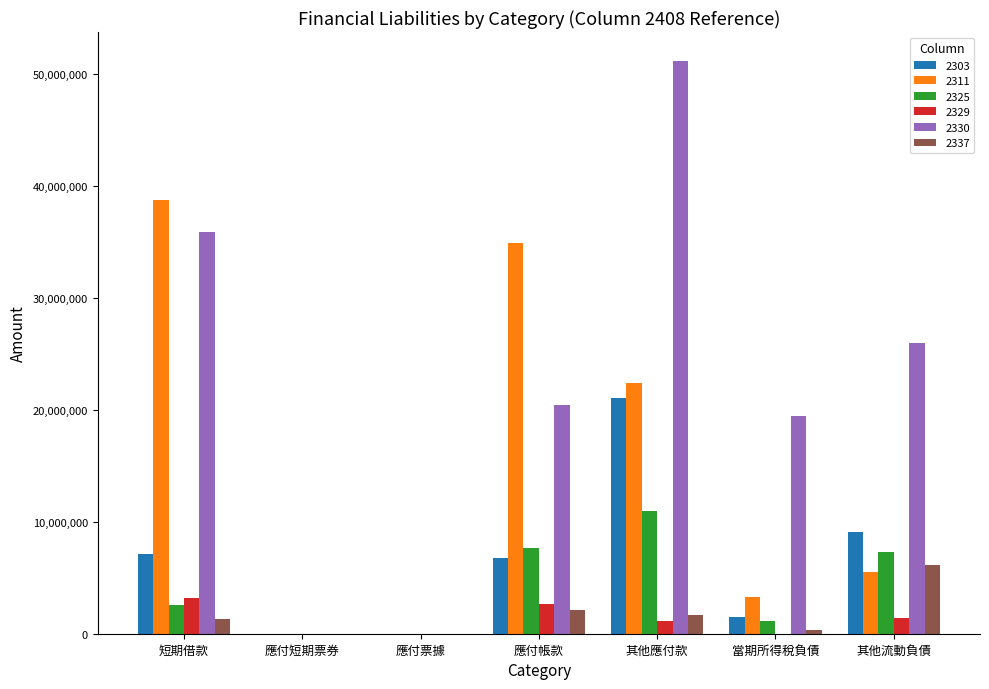

What is the greatest value displayed?

51149350